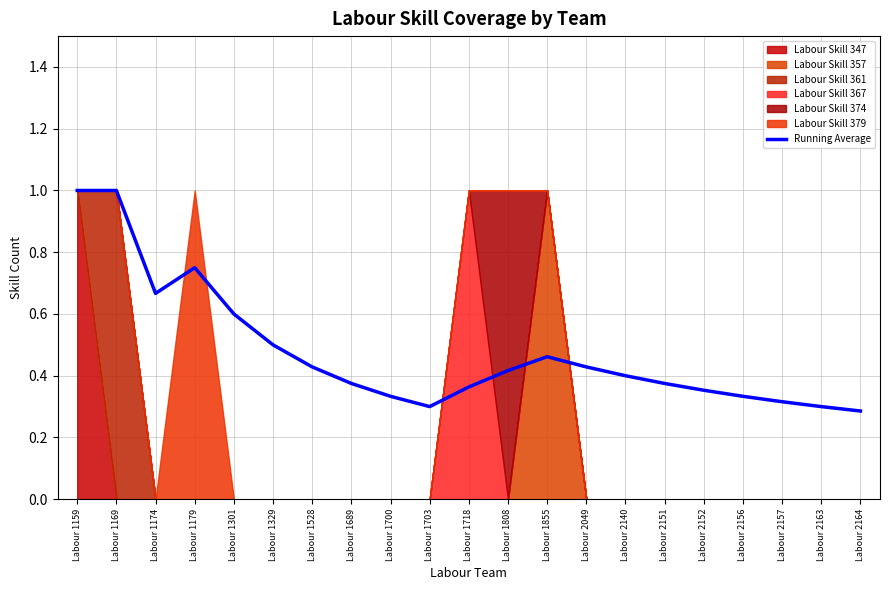

Between Labour 2151 and Labour 2152, which is larger?

Labour 2151